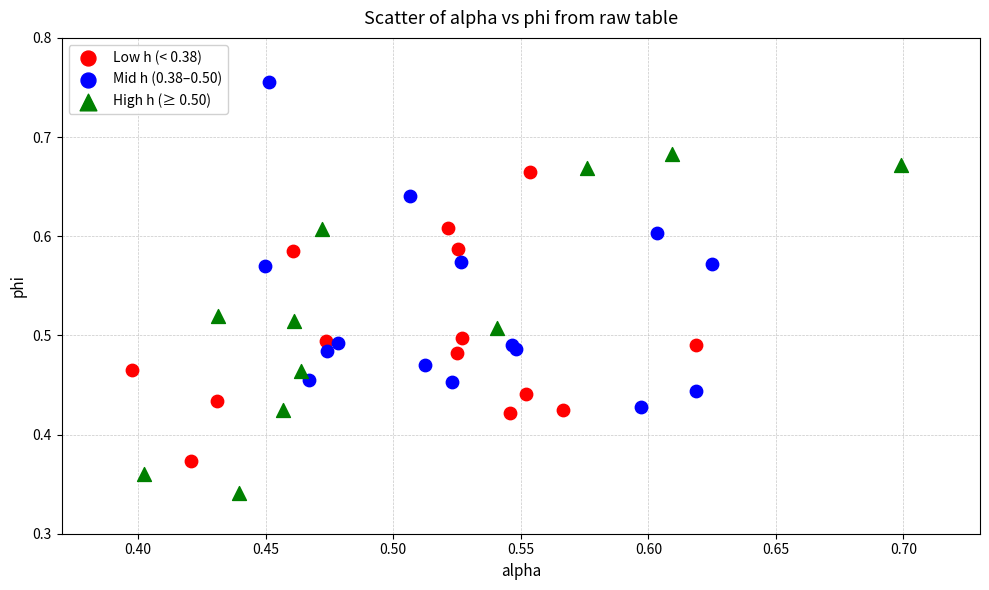

Which series has the largest Y range (max minus min)?

High h (≥ 0.50)